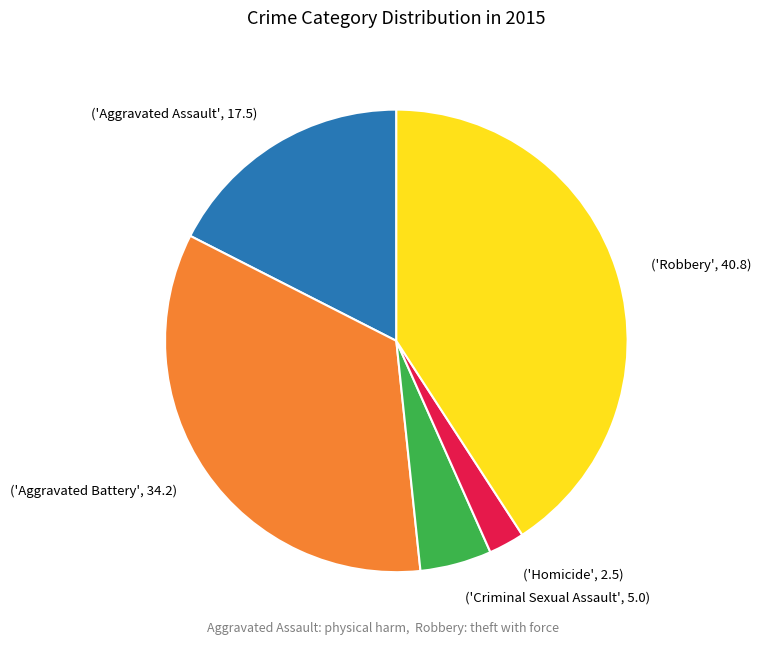

The ('Robbery', 40.8) slice represents 41% of the pie. True or false?

True